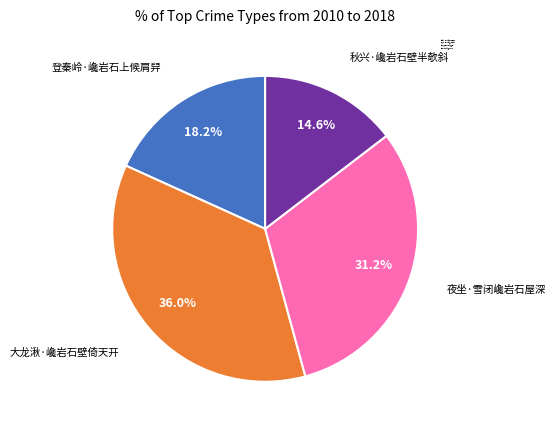

What is the largest slice in the pie chart?

大龙湫·巉岩石壁倚天开